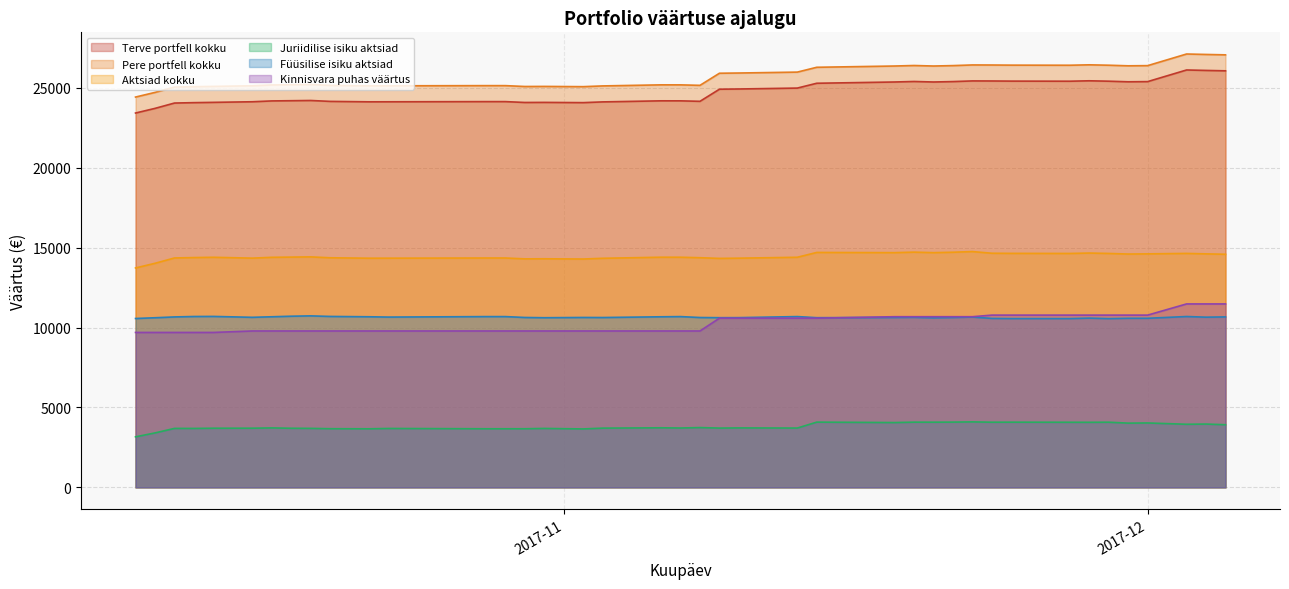

Which label corresponds to the largest value in the chart?

2017-12-05